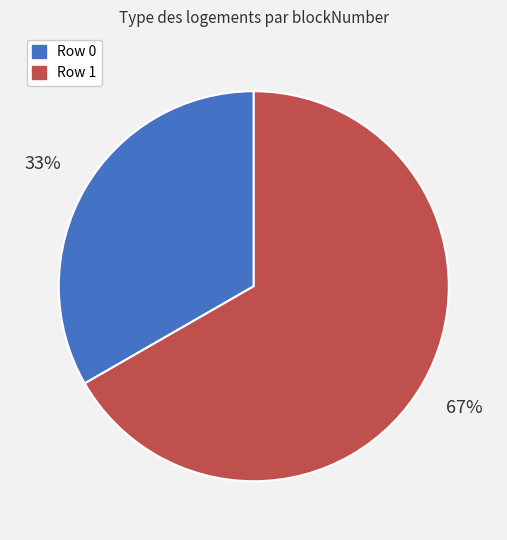

How many slices are in this pie chart?

2